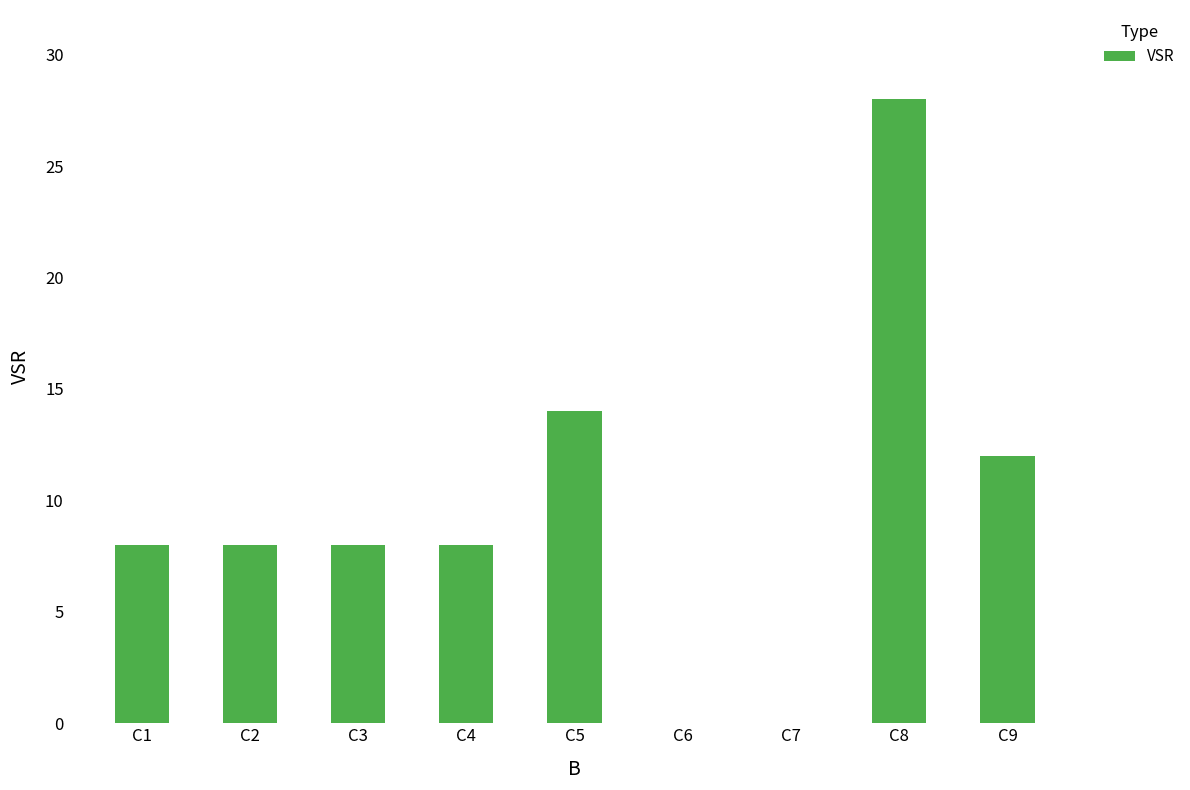

The value at C5 is 5. True or false?

False